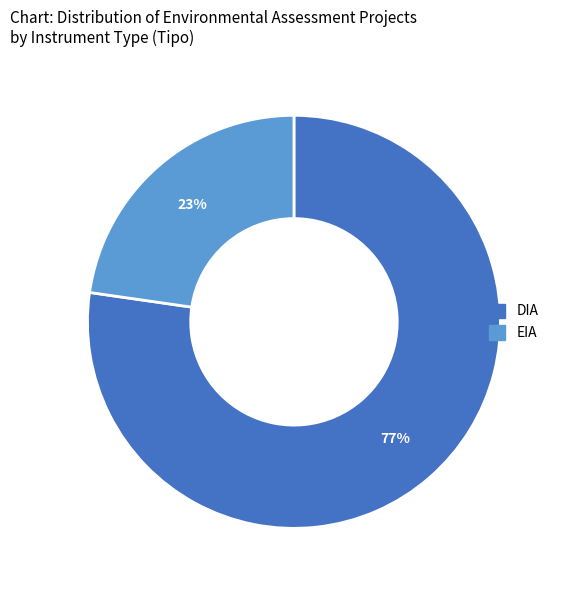

Which category has the biggest portion of the pie?

DIA